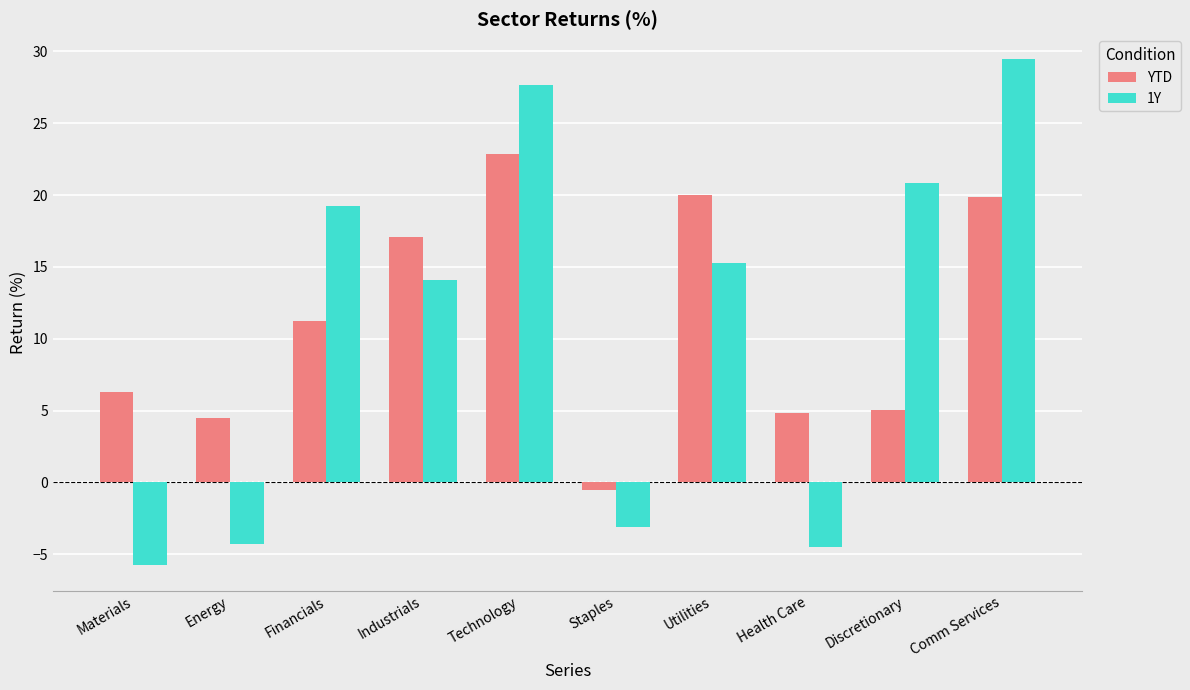

Which series has the widest spread of values?

1Y